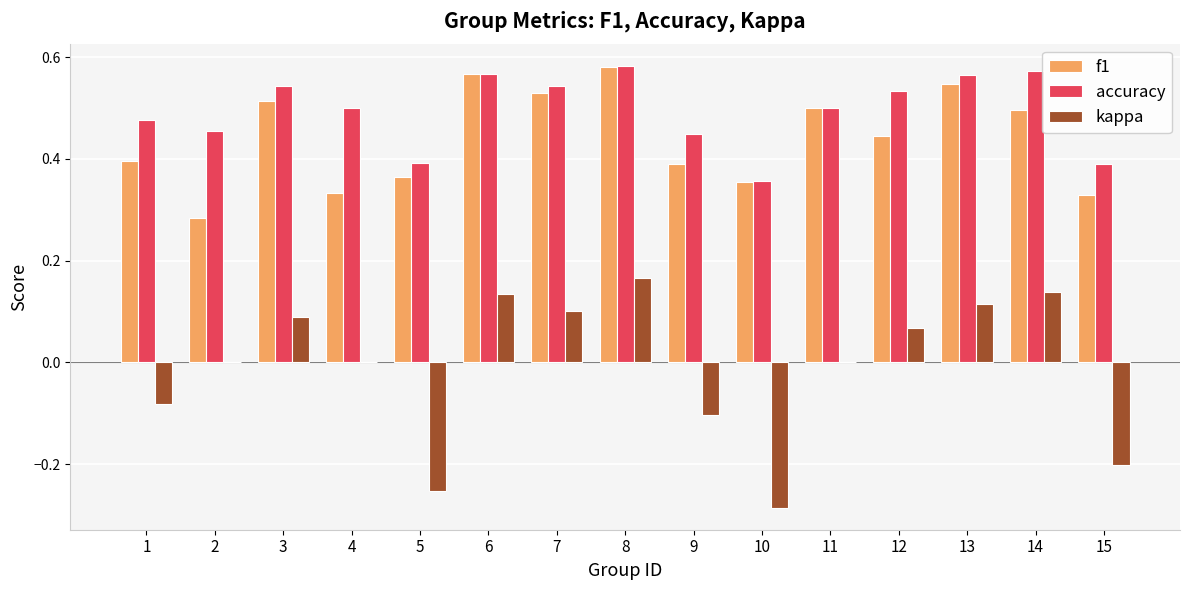

Is the value of f1 at 13 greater than the value of accuracy at 6?

No